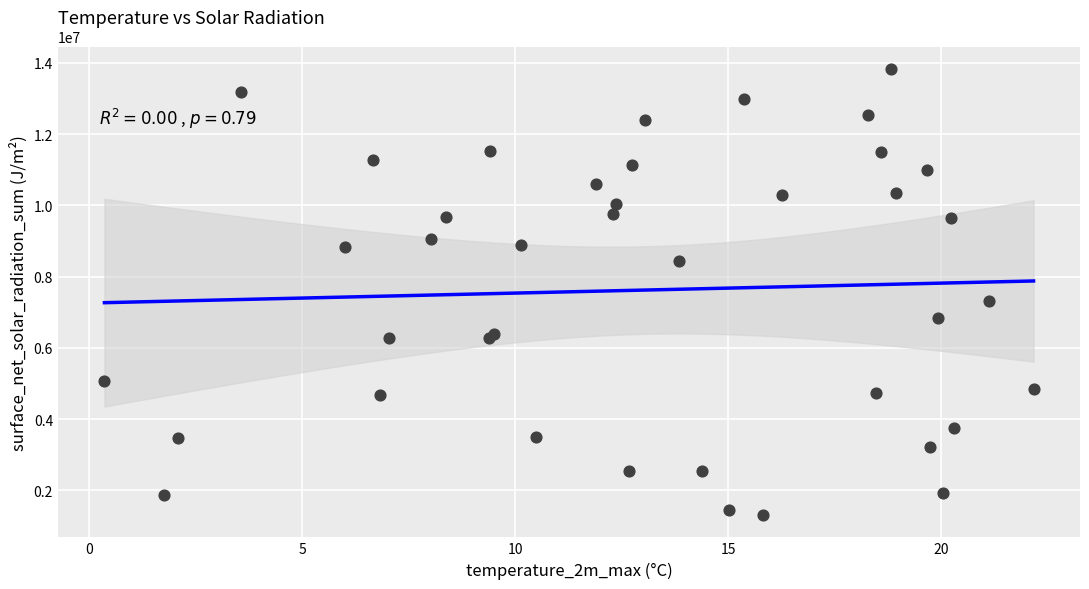

What Y value in the scatter plot is closest to 7567671?

7317786